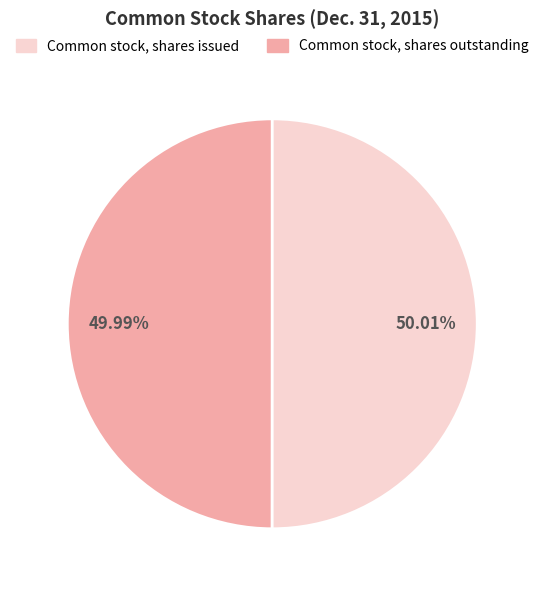

Is there a majority slice in this chart?

Yes